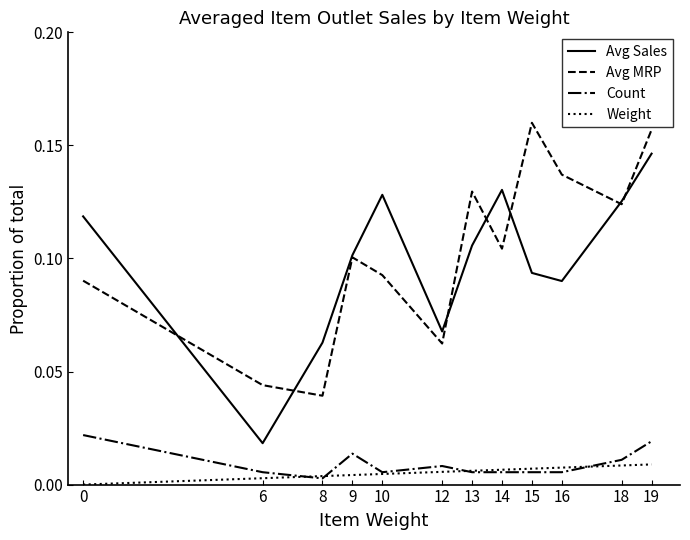

In Avg Sales, how many points are lower than both neighbors (excluding endpoints)?

3